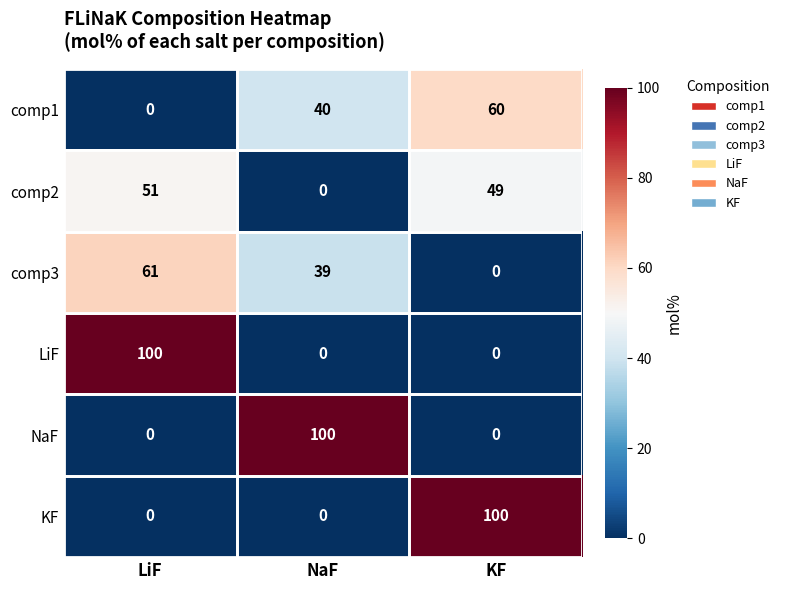

Is it true that LiF equals 33 at KF?

False